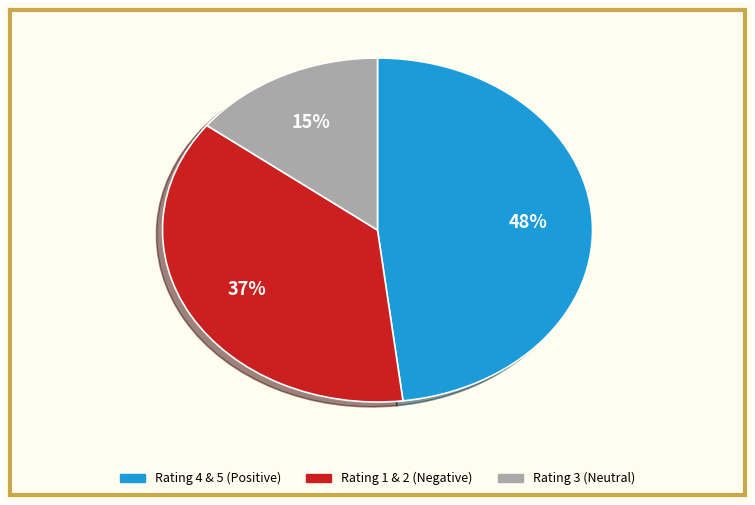

Does any single category account for the majority?

No